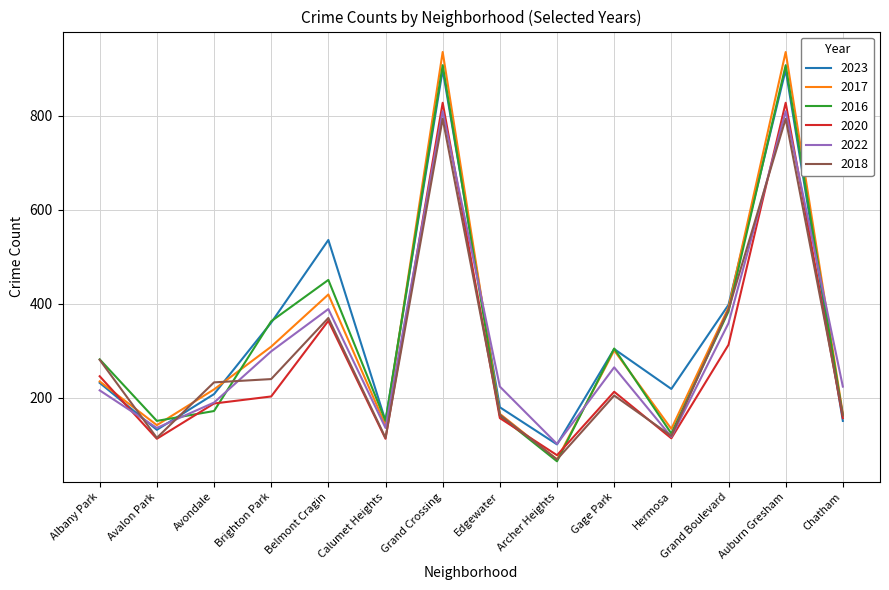

Where do 2017 and 2020 first cross each other?

Albany Park and Avalon Park